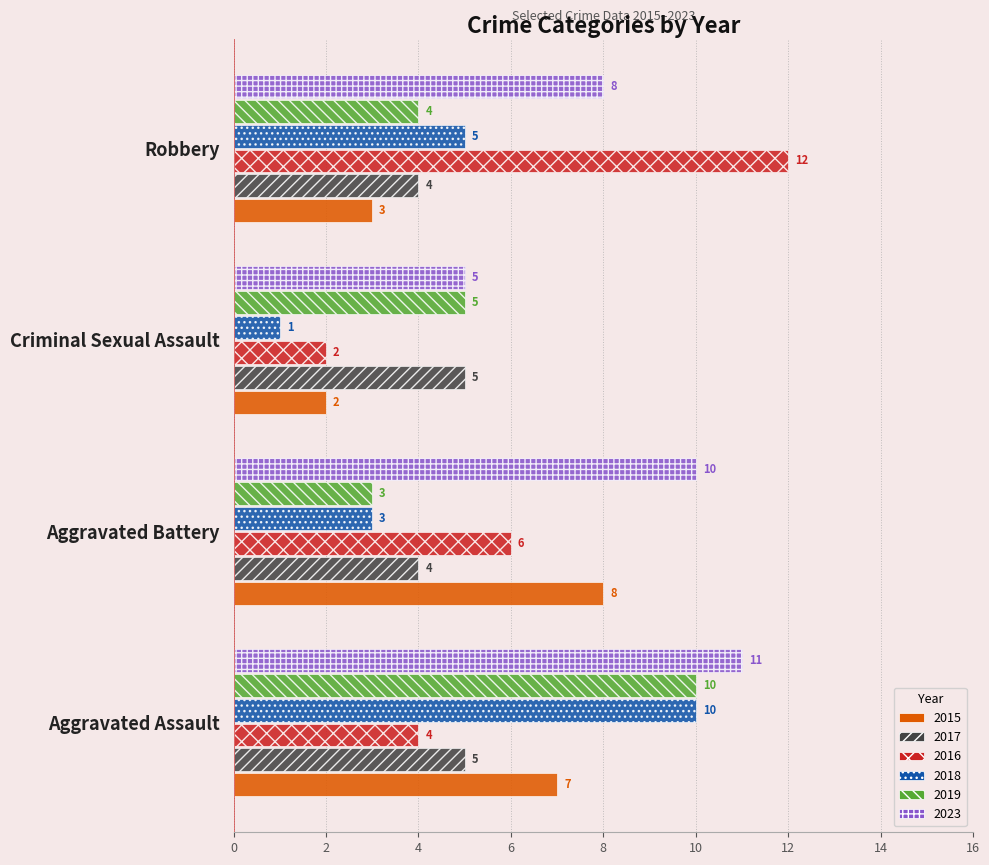

How many 2017 values are between 4 and 5?

4